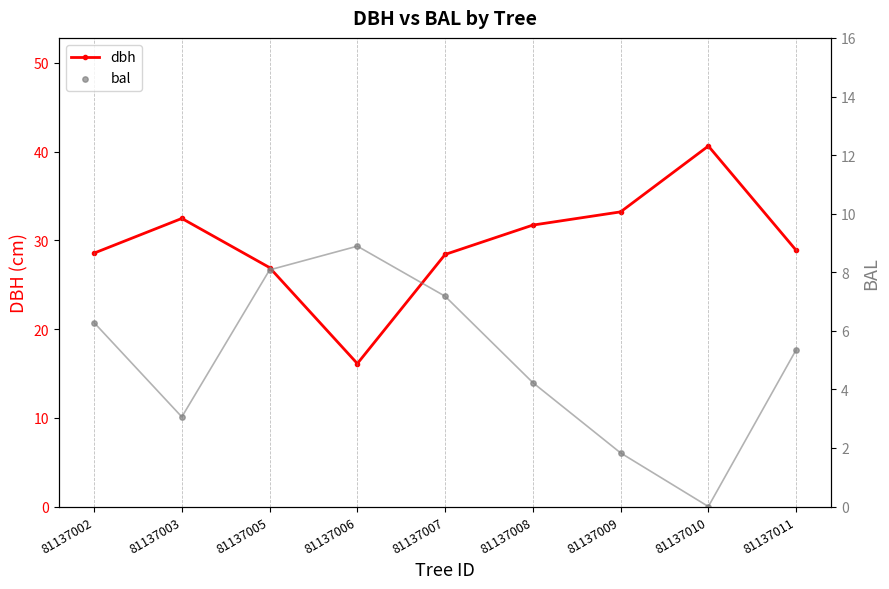

Which series has the largest total across all categories?

dbh